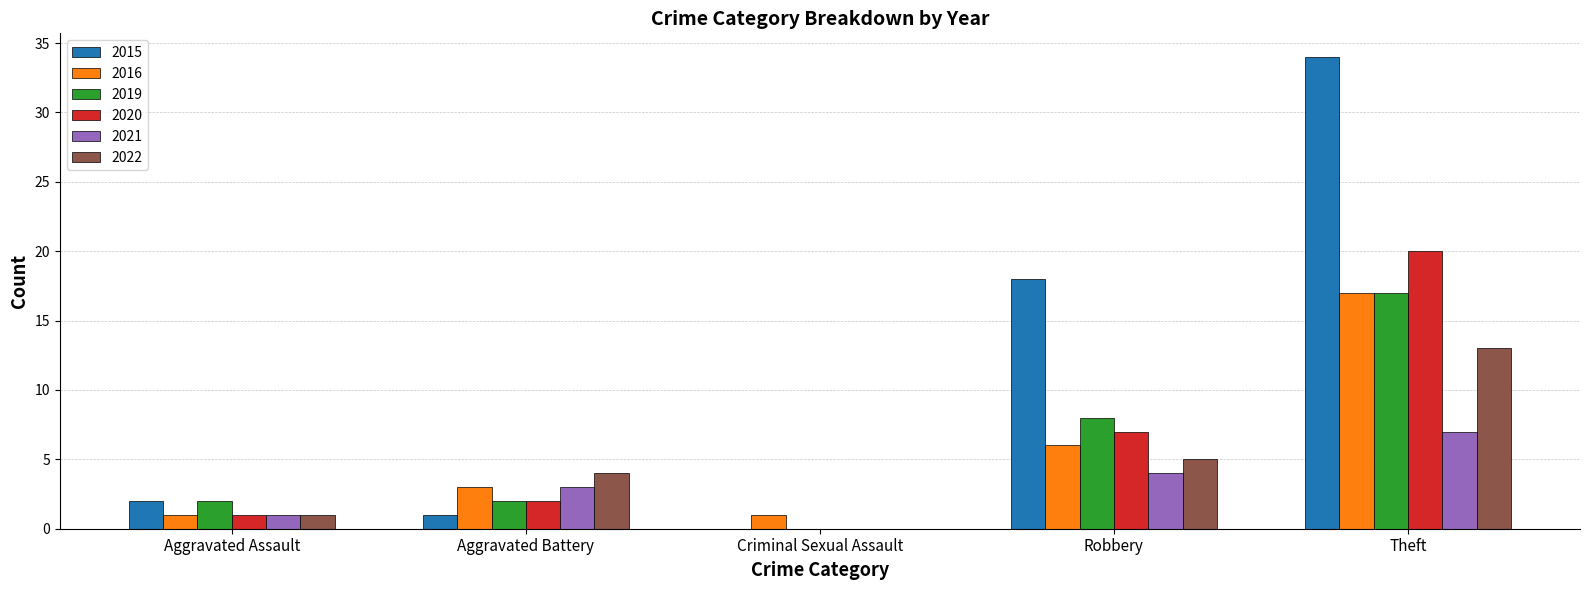

At which label is 2020 closest to 10?

Robbery